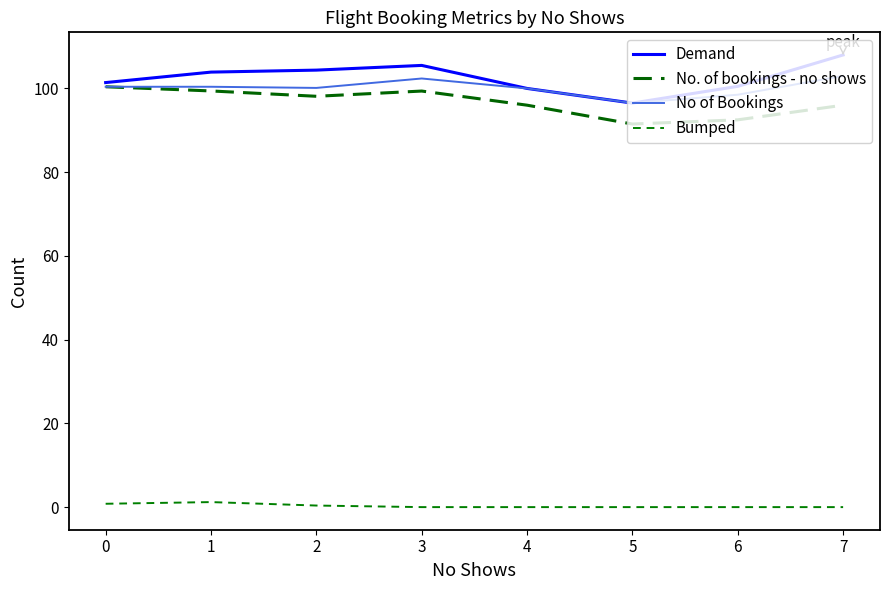

Between 1 and 6, which series saw the biggest shift?

No. of bookings - no shows